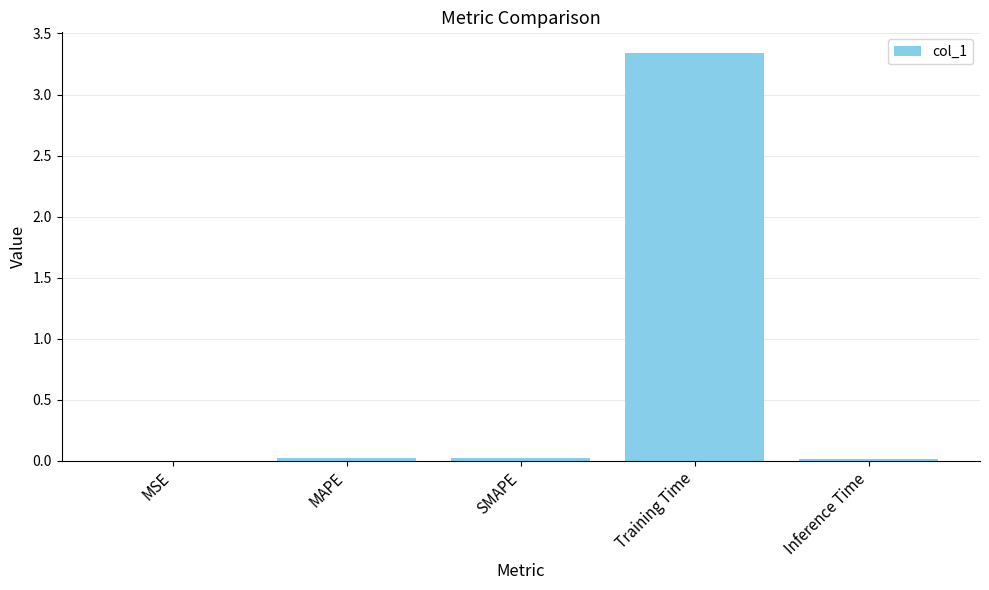

What is the sum of all values?

3.4